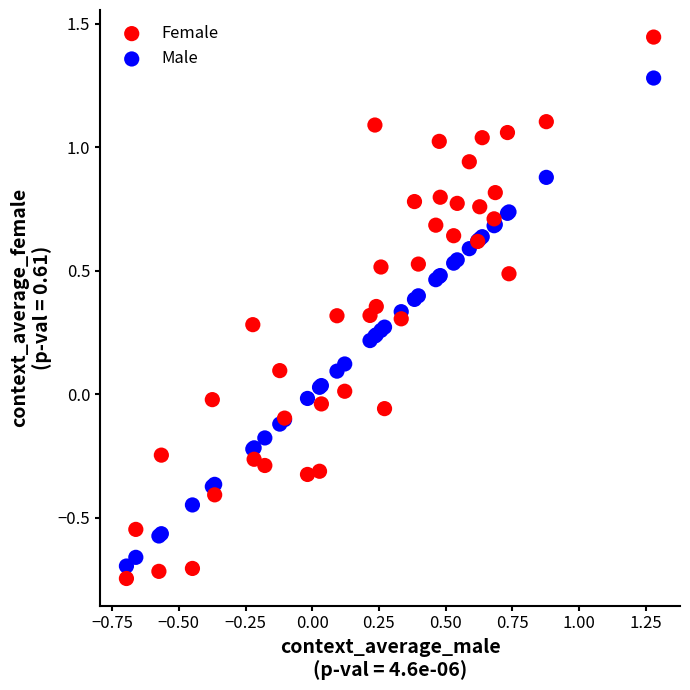

What are all the series names shown in the legend?

Female, Male